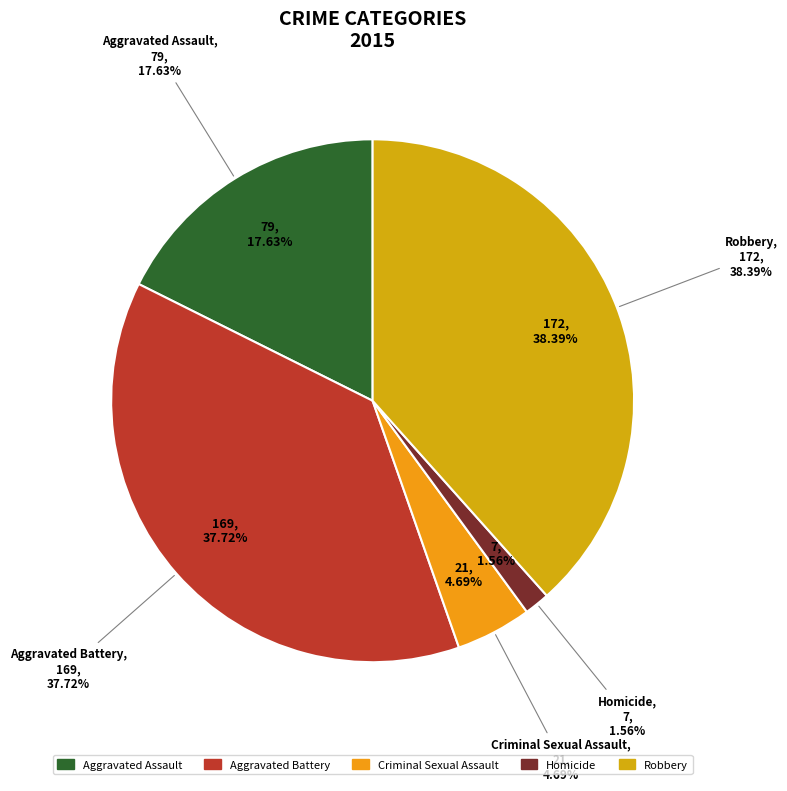

Which has a higher value, Aggravated Assault or Homicide?

Aggravated Assault